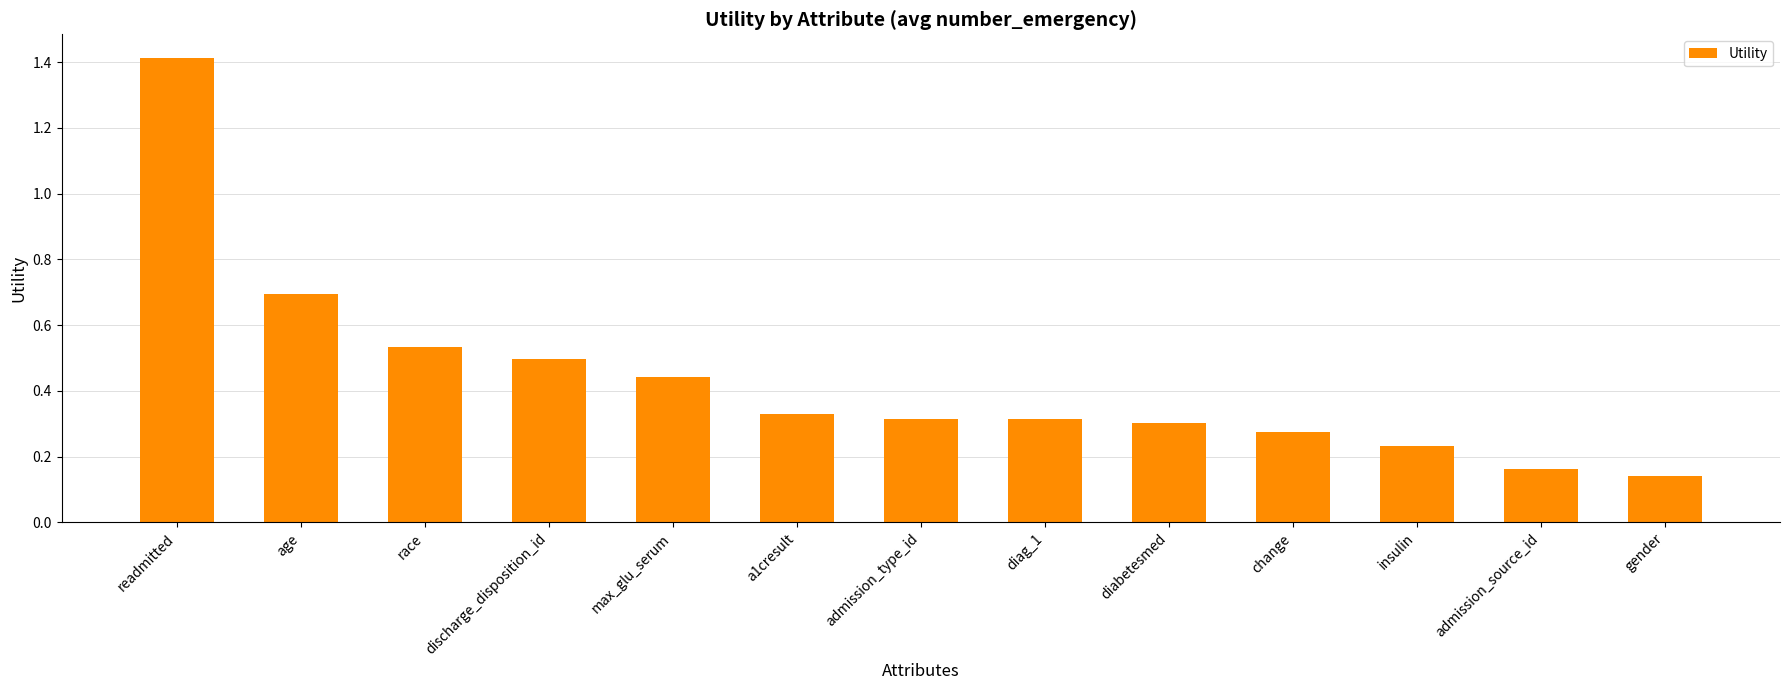

What is the sum of the values at diabetesmed and max_glu_serum?

0.7